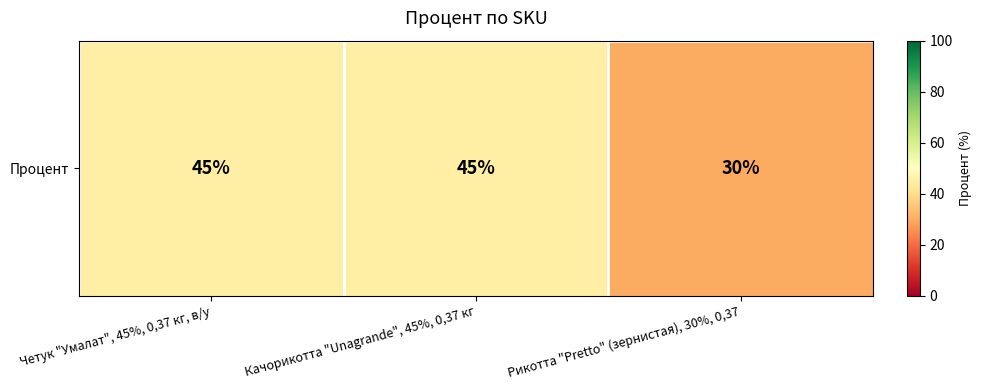

What is the difference between the values at Рикотта "Pretto" (зернистая), 30%, 0,37 and Качорикотта "Unagrande", 45%, 0,37 кг?

15